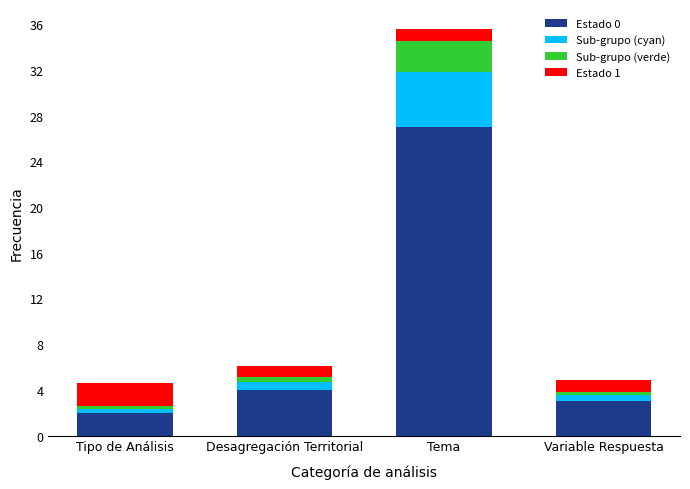

Reading right to left, transcribe the values for Estado 0.

Variable Respuesta=3.0	Tema=27.0	Desagregación Territorial=4.0	Tipo de Análisis=2.0